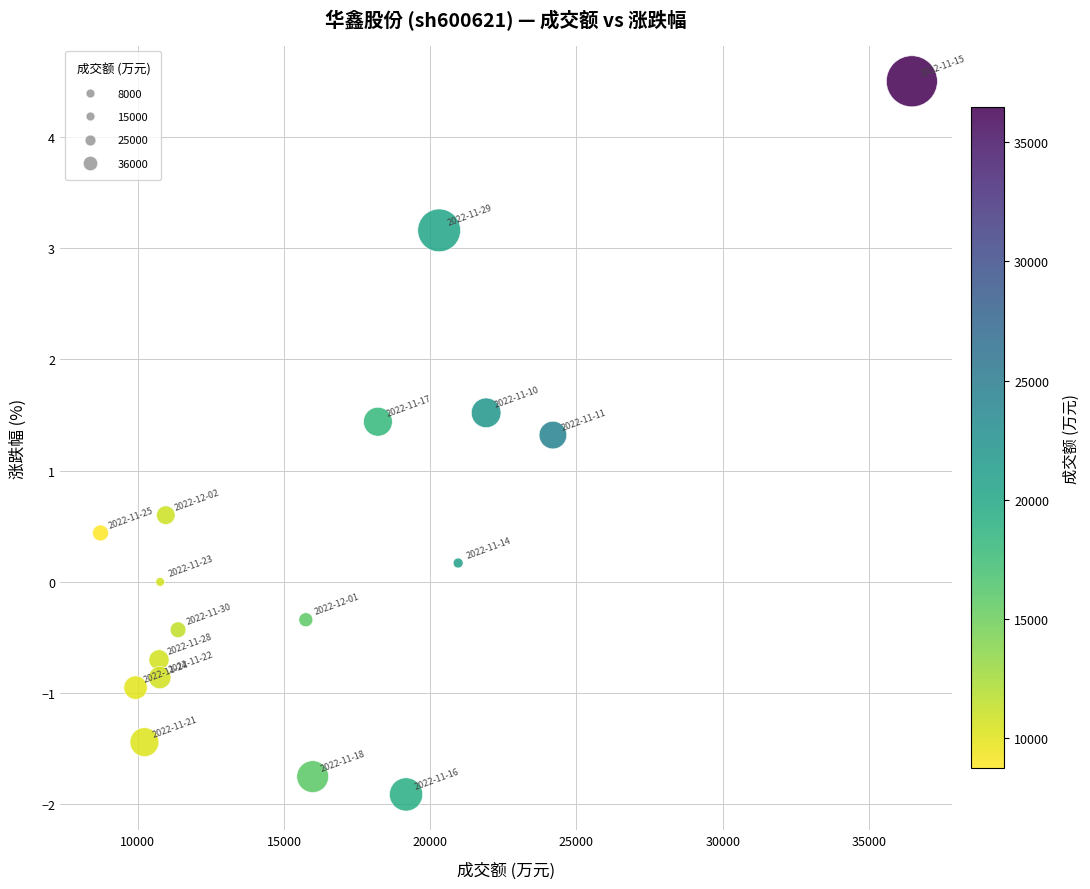

What Y value in the scatter plot is closest to 1?

1.3